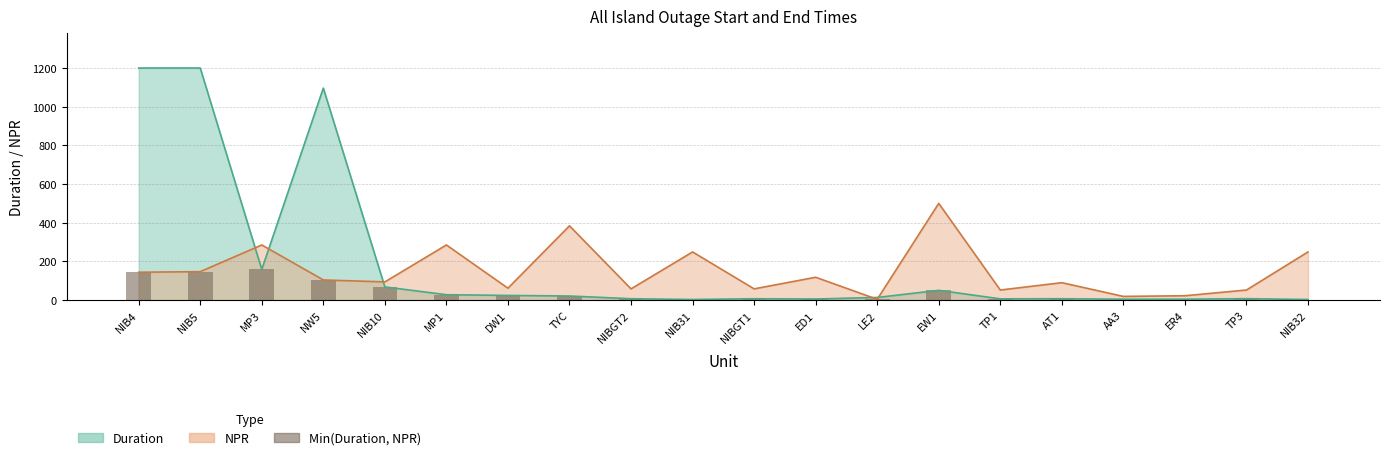

How many categories are shown in the chart?

20